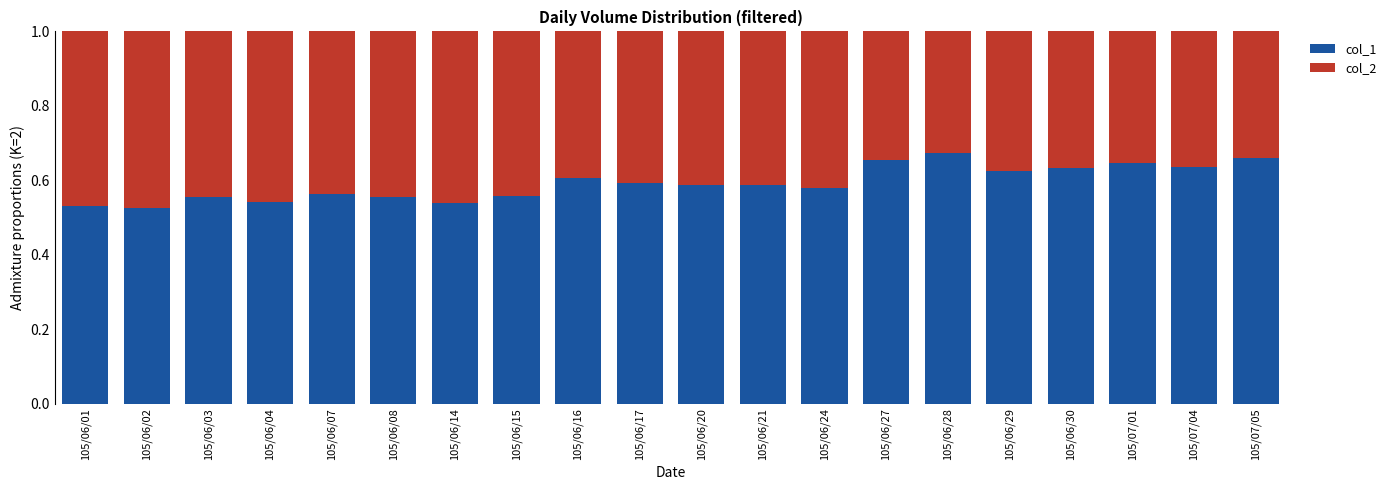

What is the total value across all series at 105/06/14?

1.0